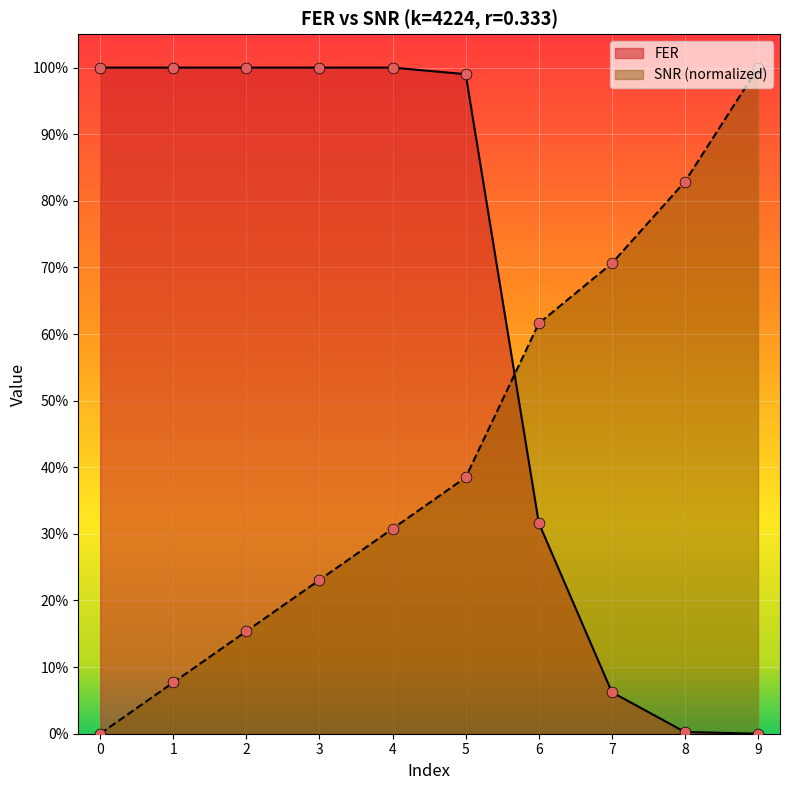

What is the total value across all series at 7?

0.8